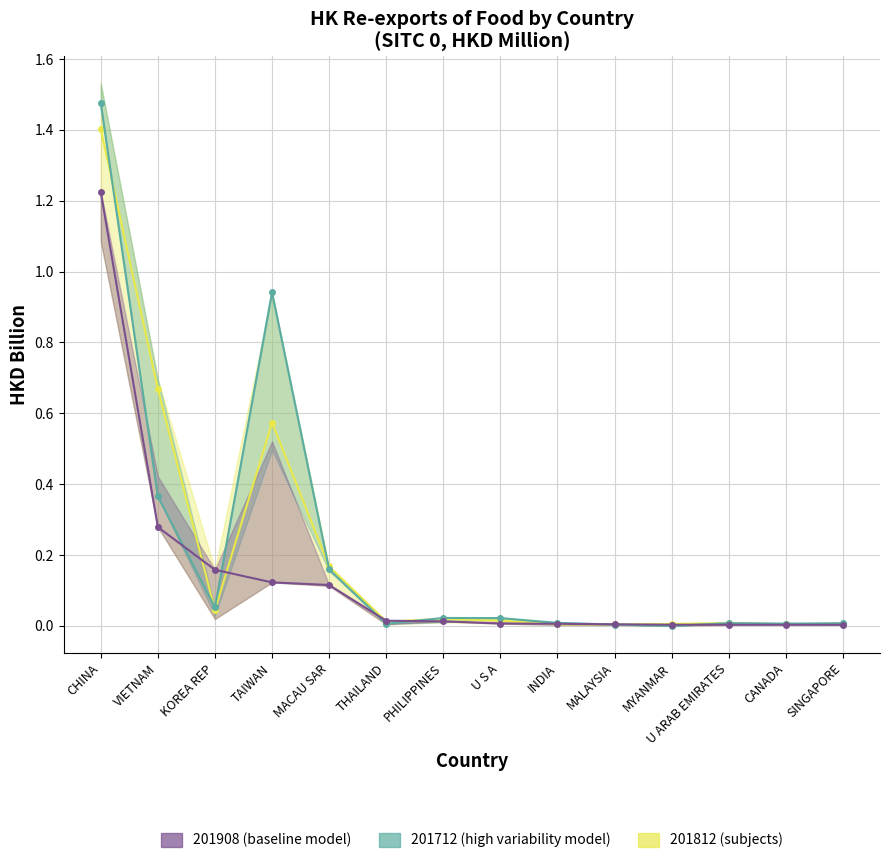

Rank the series by their maximum value, from lowest to highest.

201908 (baseline model), 201812 (subjects), 201712 (high variability model)